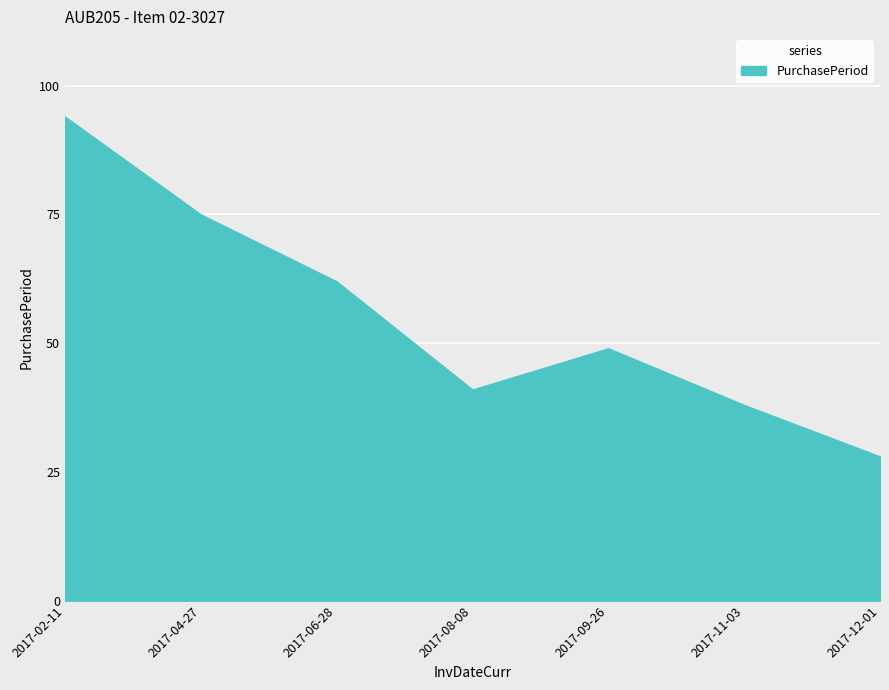

Where does the data first go above 49?

2017-02-11